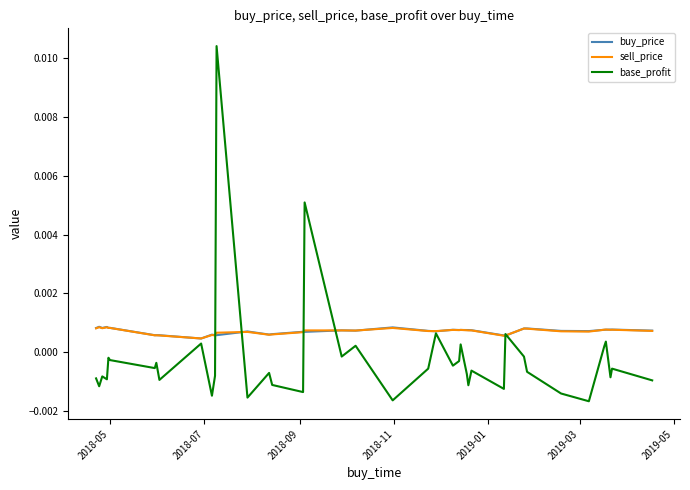

Which series has the widest spread of values?

base_profit